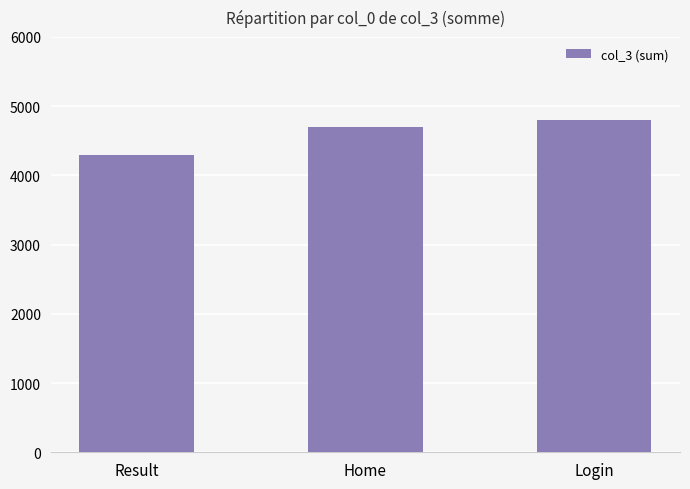

What is the approximate value at Login, to the nearest 100?

4800